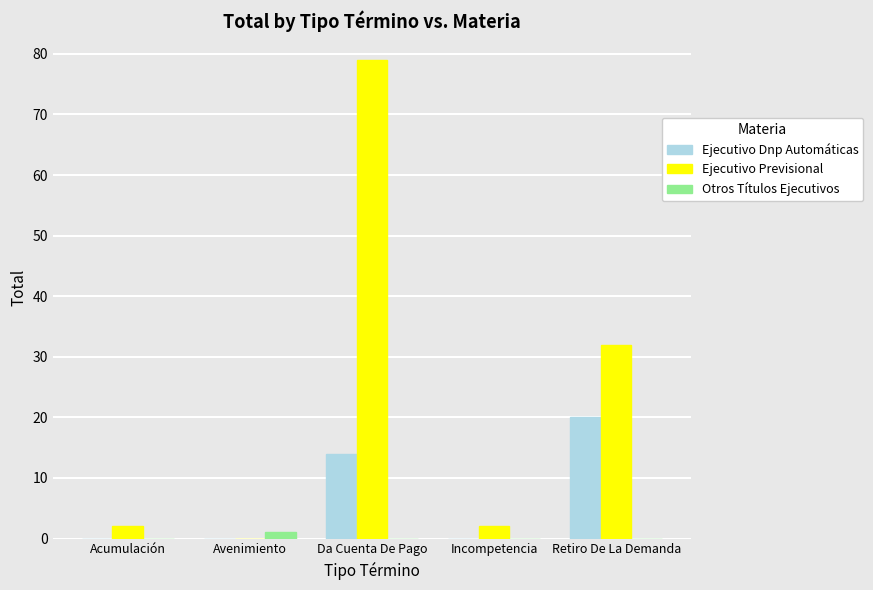

Which category has the highest value across all series?

Da Cuenta De Pago